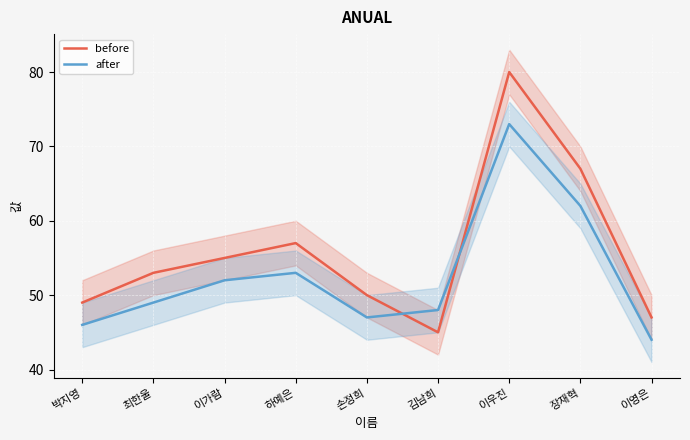

At 하예은, list the series in order from largest to smallest.

before, after